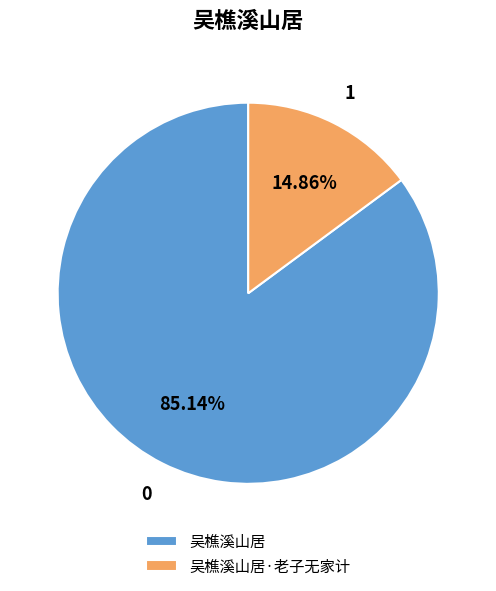

Count the number of slices in the pie.

2